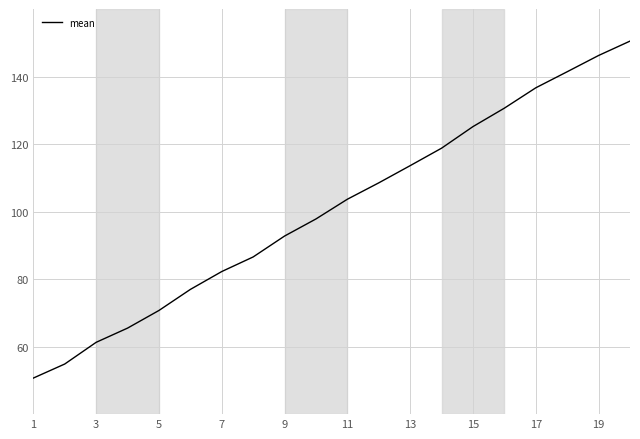

What is the maximum value shown in the chart?

150.5